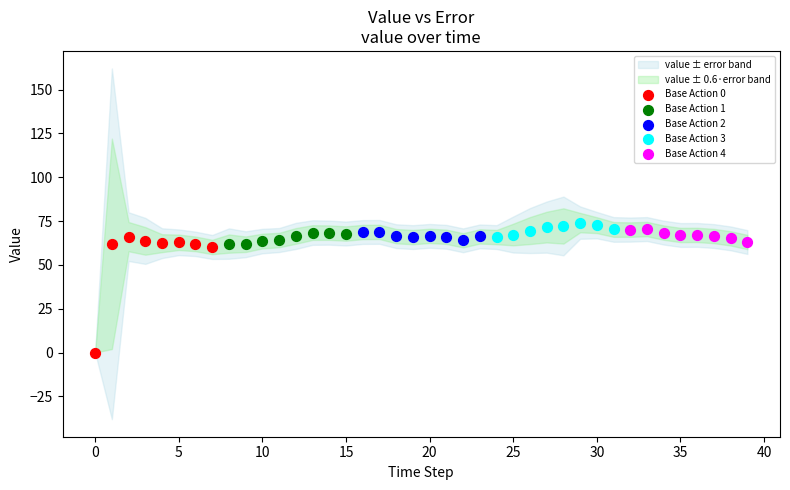

Which series contains the lowest Y value?

Base Action 0